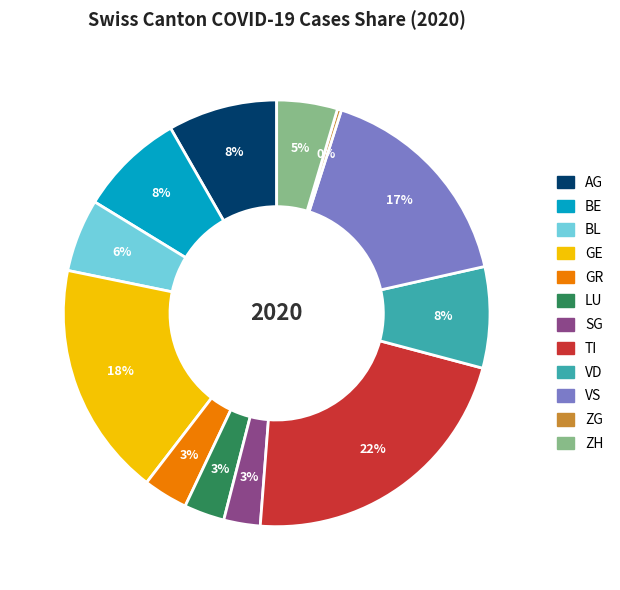

What percentage is the VD slice, to the nearest percent?

8%